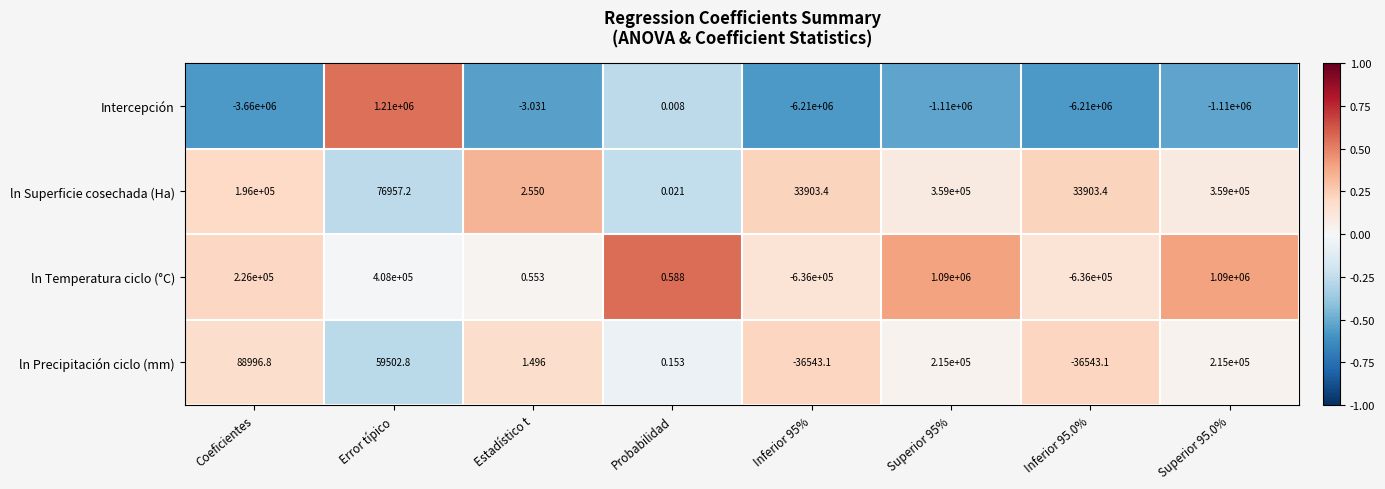

At Inferior 95%, list the series in order from smallest to largest.

Intercepción, ln Temperatura ciclo (°C), ln Precipitación ciclo (mm), ln Superficie cosechada (Ha)